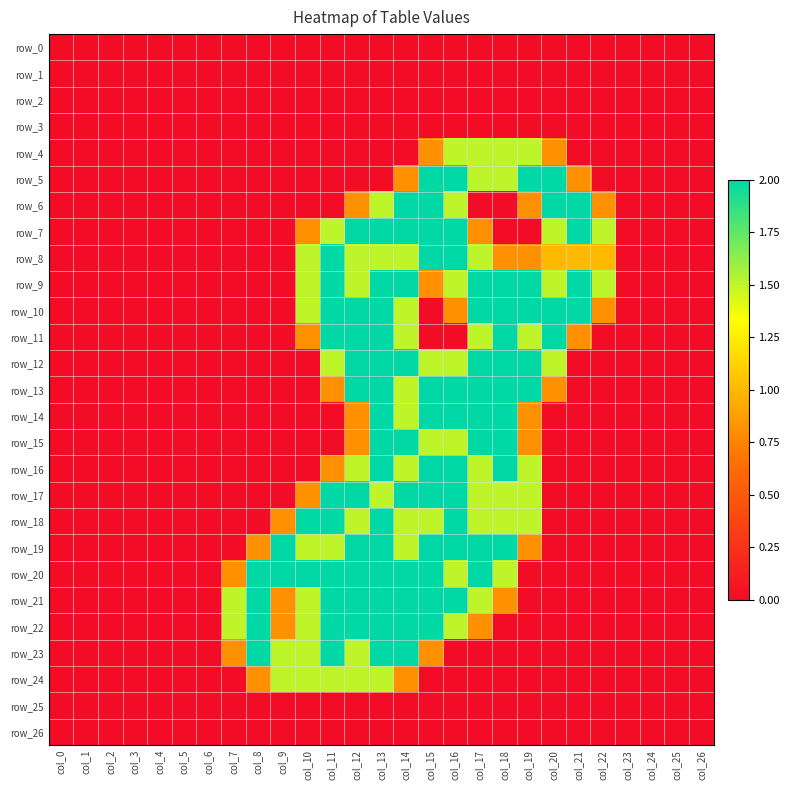

What is the sum of the row_16 values at col_19 and col_24?

1.5